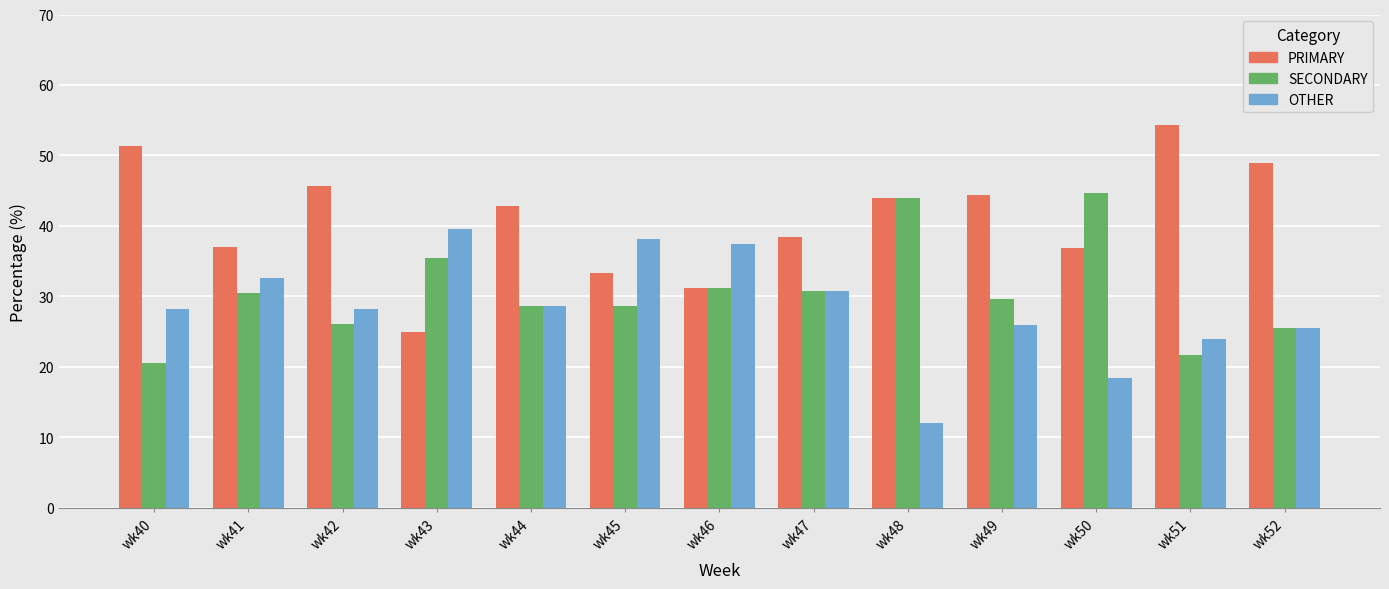

The value of PRIMARY at wk44 is 19.7. True or false?

False